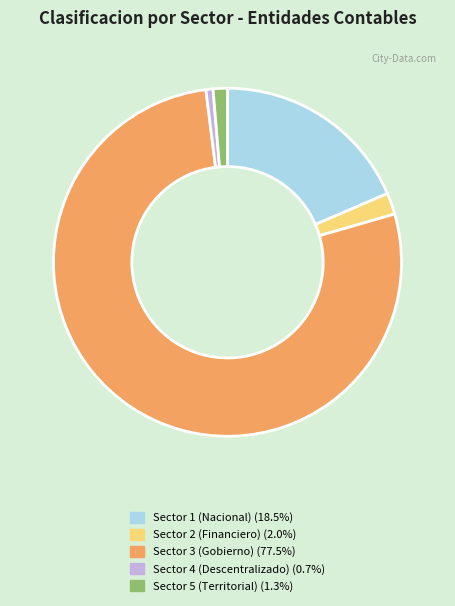

Combined, do Sector 2 and Sector 3 account for over 50%?

Yes